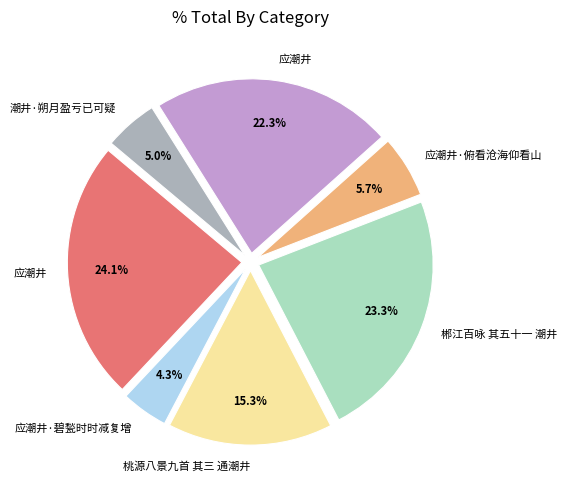

Is there any slice that represents more than half of the pie?

No